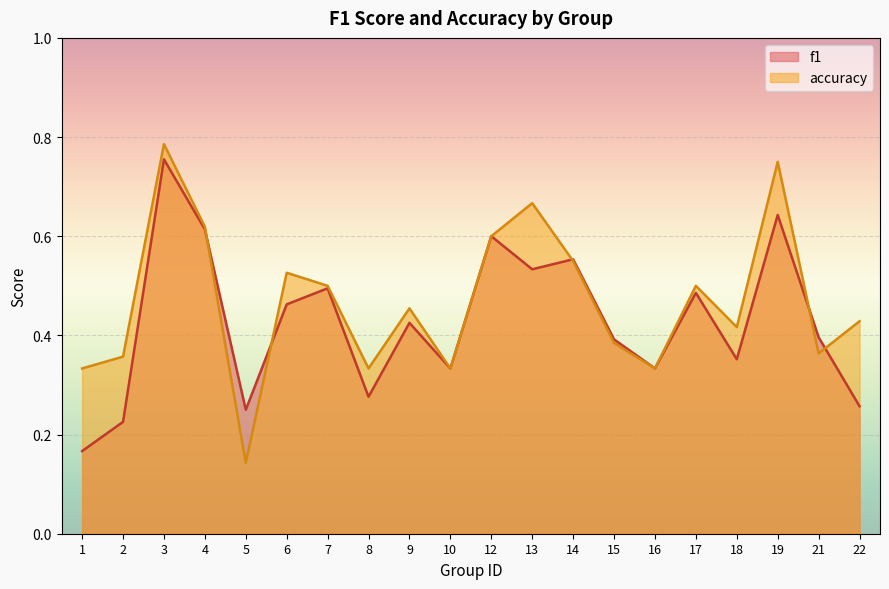

What is the average value of the accuracy series?

0.5